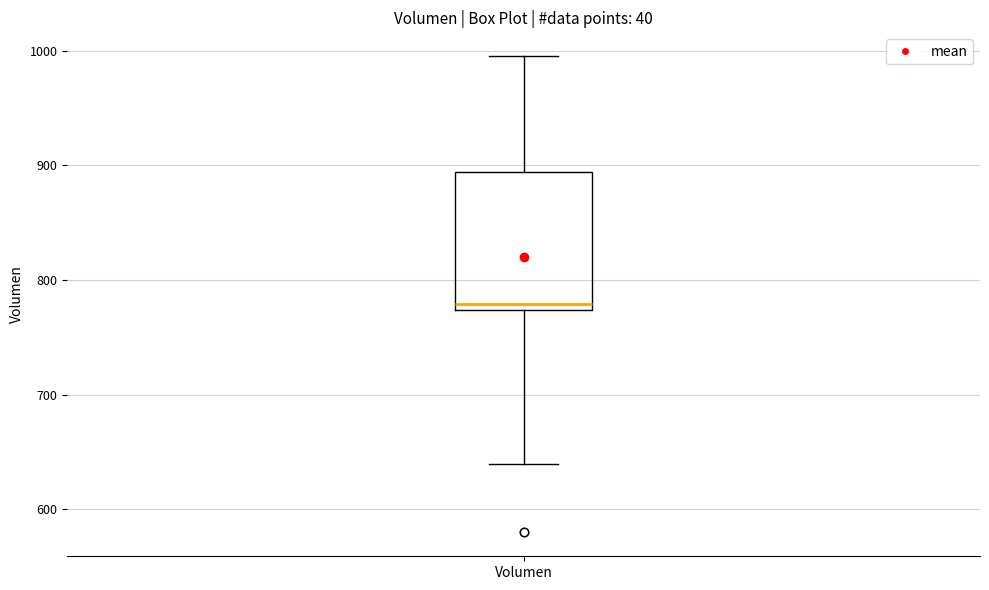

Transcribe this box plot: give where the median line is, the range the box spans, and where the two whiskers end, as read against the y-axis. The values are not printed on the chart, so give them approximately, as read against the axis.

median 780, box 770 to 890, whiskers 640 to 1000